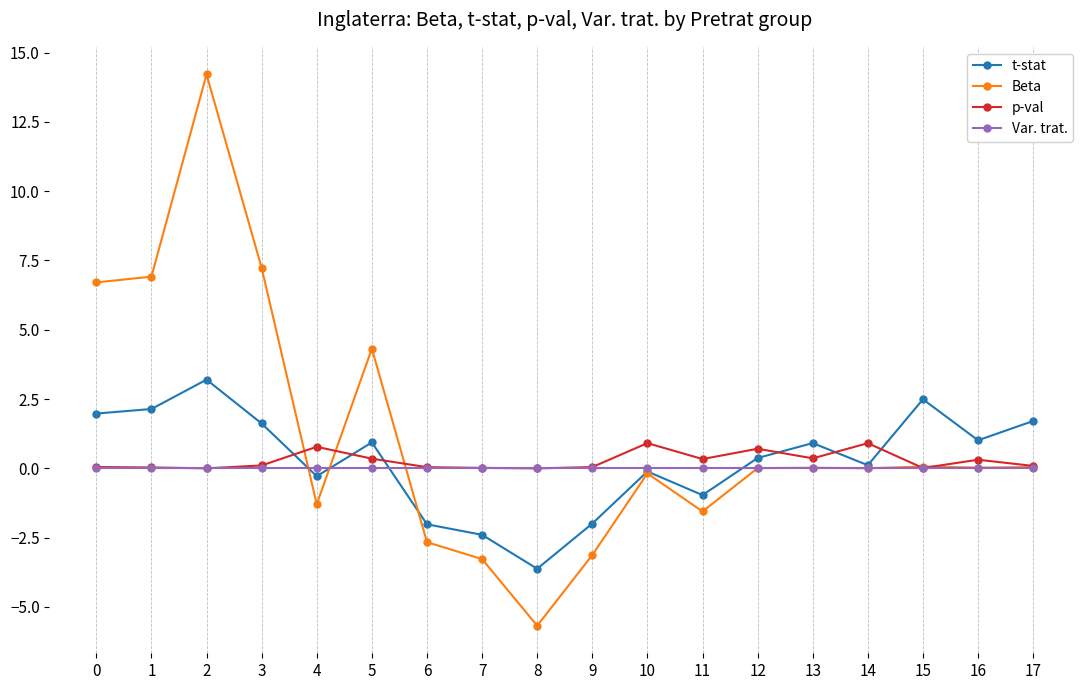

What is the value of the Beta point at the 6th from the left?

4.3